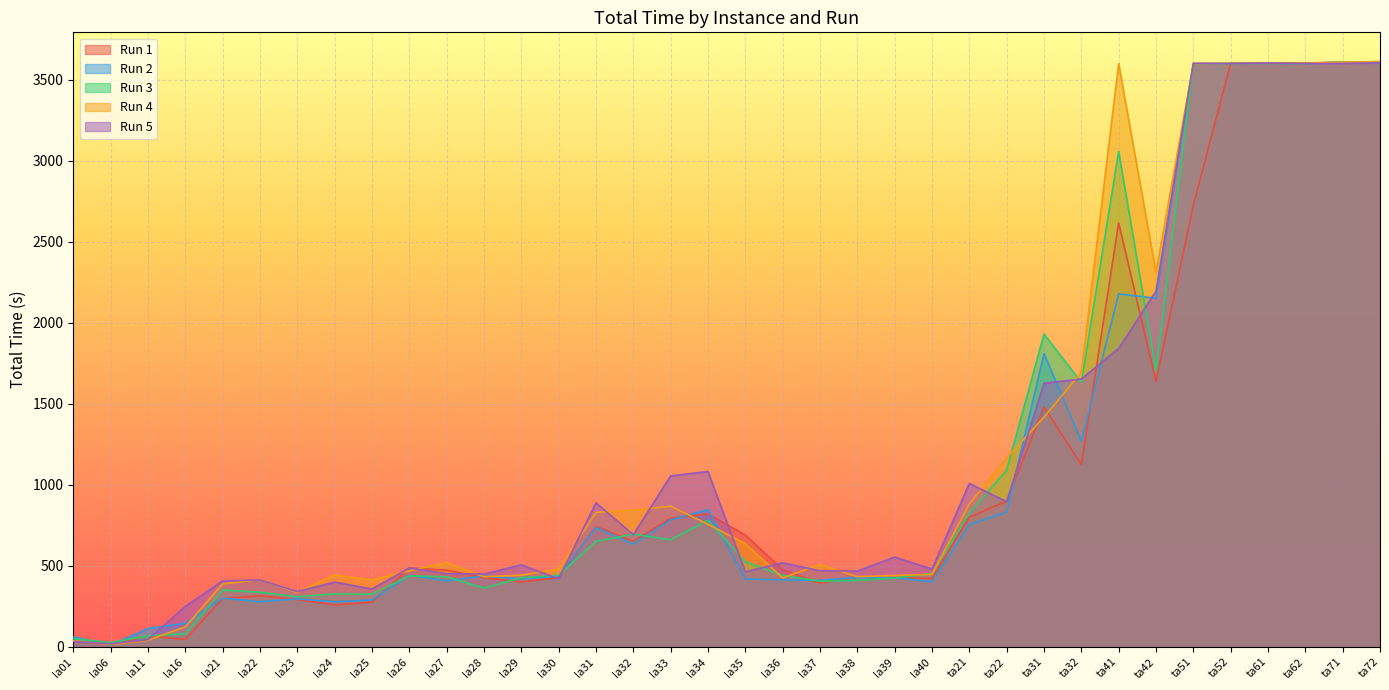

Does the chart display data point markers on the line(s)?

No